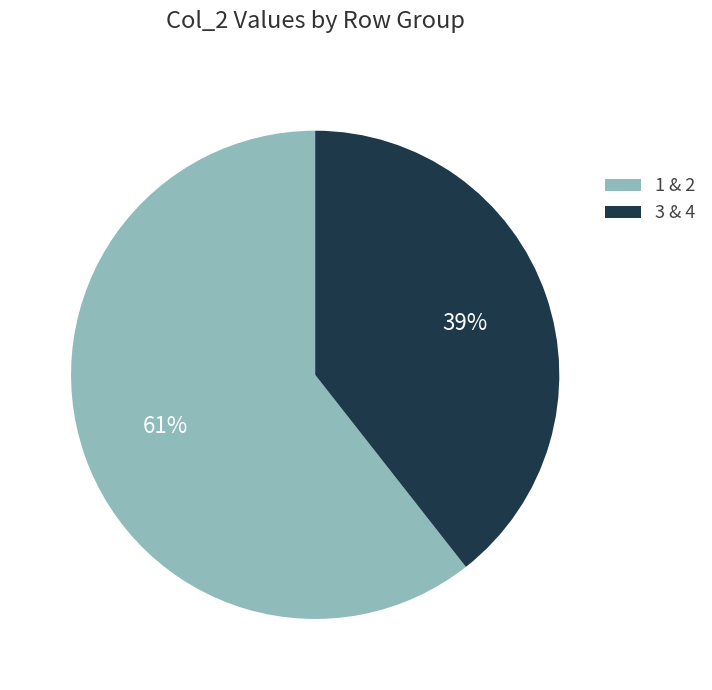

To the nearest percent, what percentage of the pie is 3 & 4?

39%